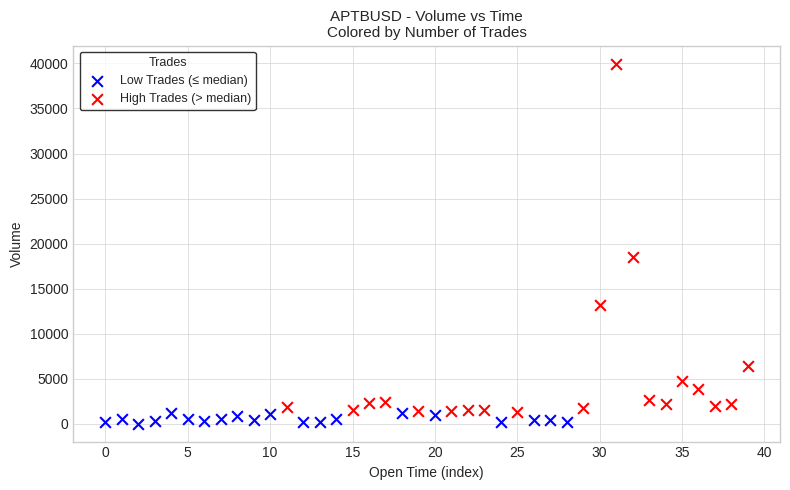

Which series contains the highest Y value?

High Trades (> median)